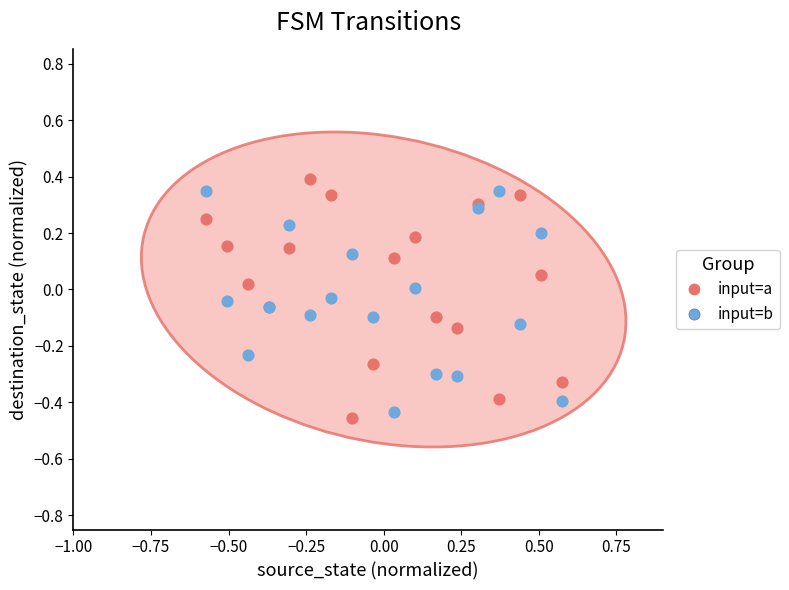

What is the X range (max minus min) for the scatter plot?

1.1